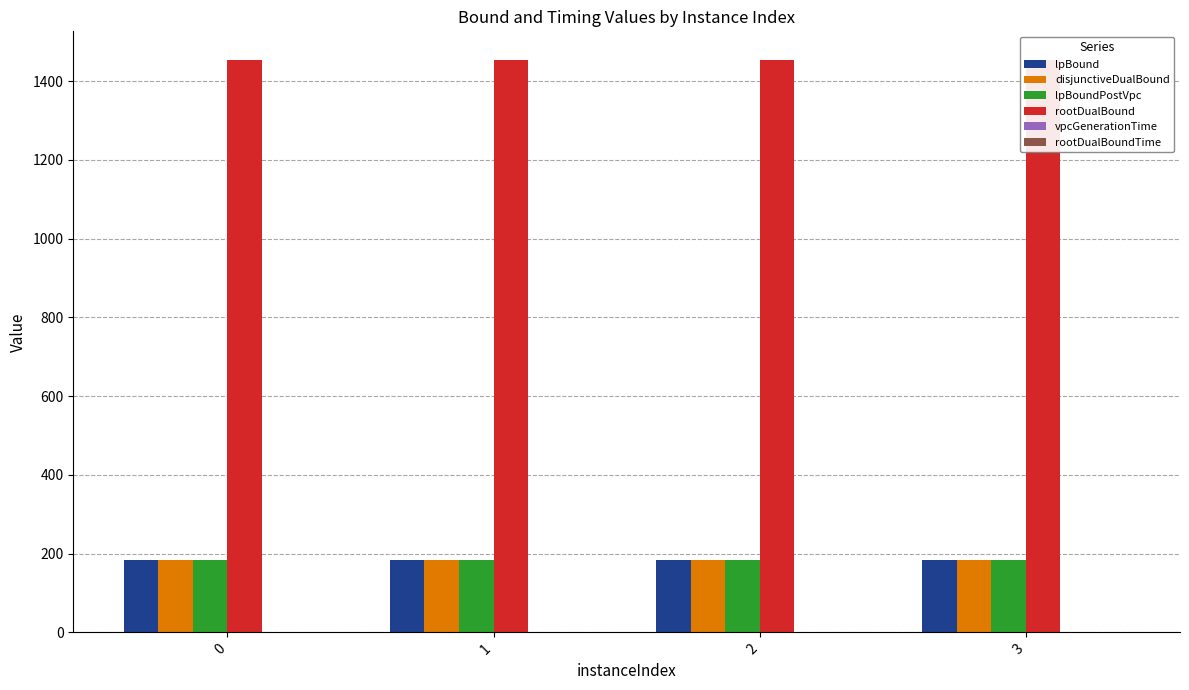

How many categories are shown in the chart?

4